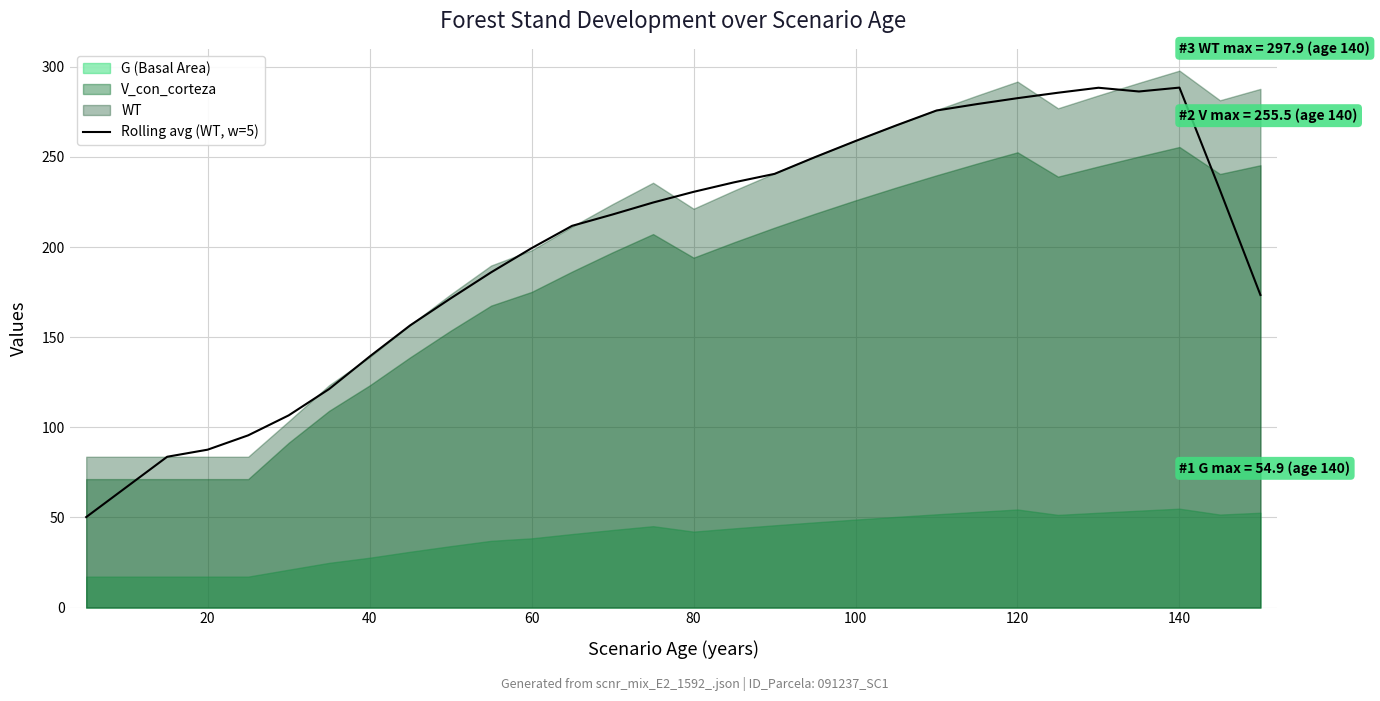

True or false: Rolling avg (WT, w=5) has a value of 87.6 at 20.

True